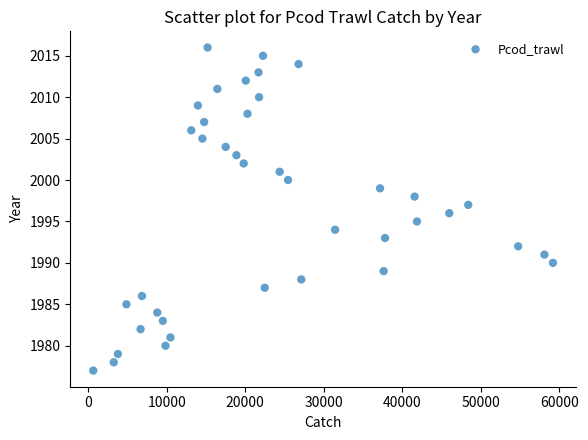

What is the range of Y values (max minus min)?

39